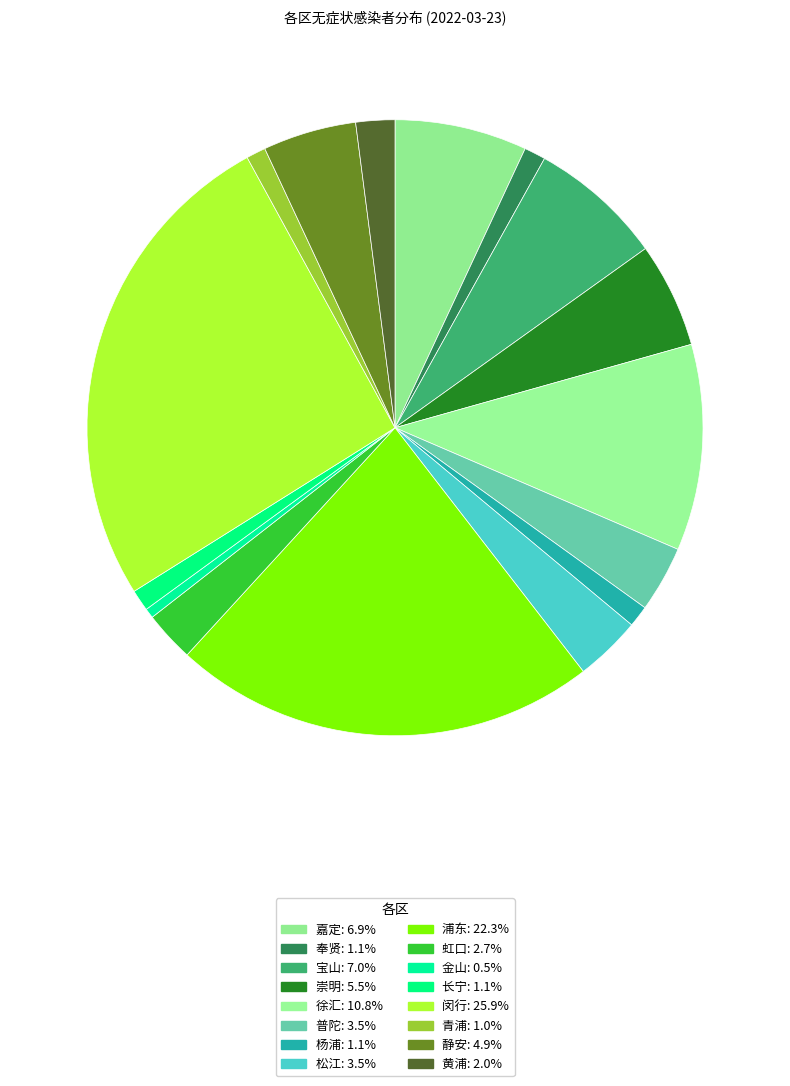

How many slices are in this pie chart?

16